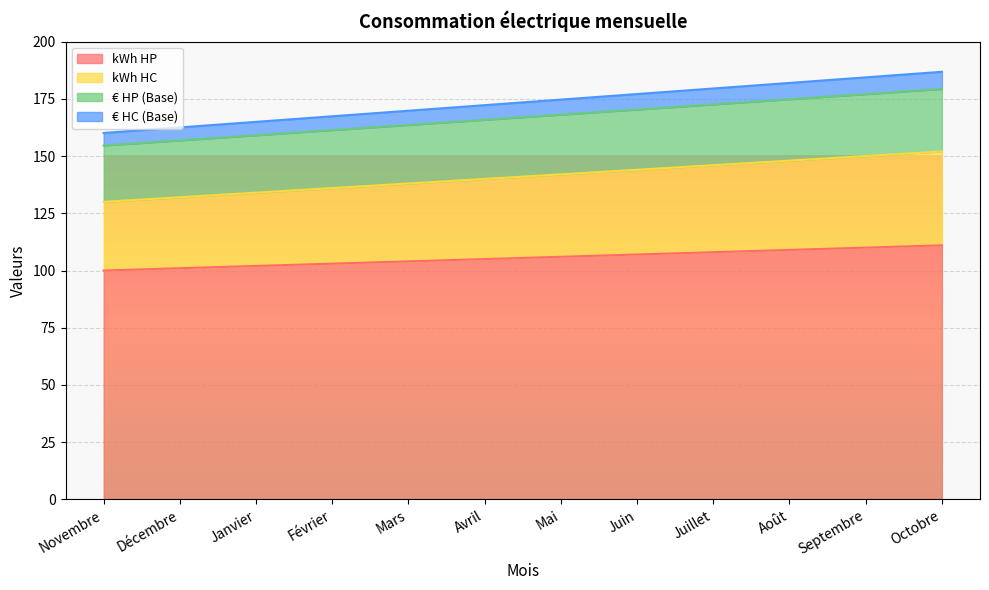

How many lines are shown in the chart?

4